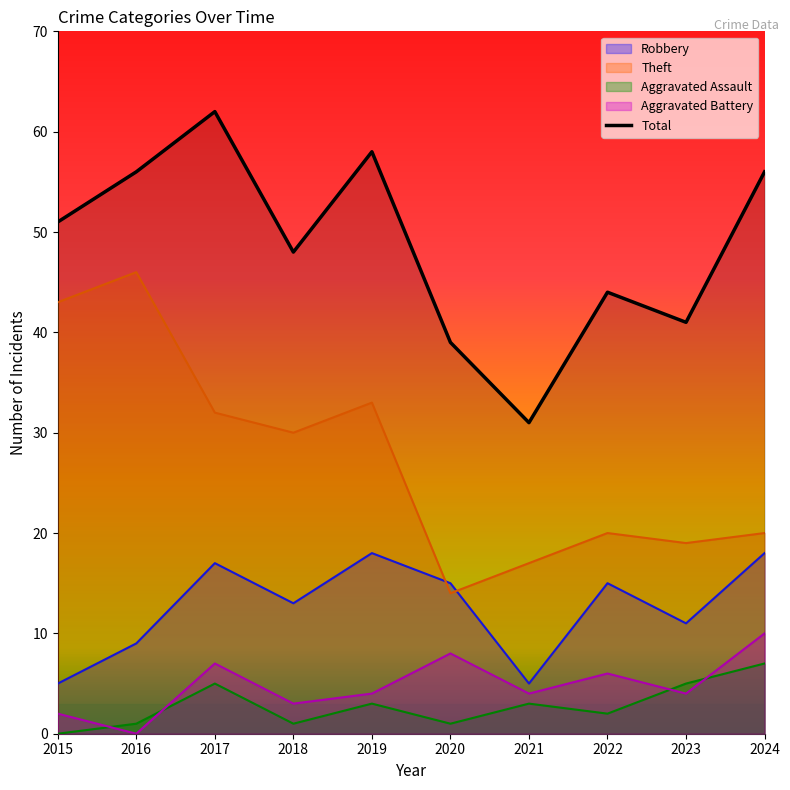

What is the difference between the maximum and minimum values?

31